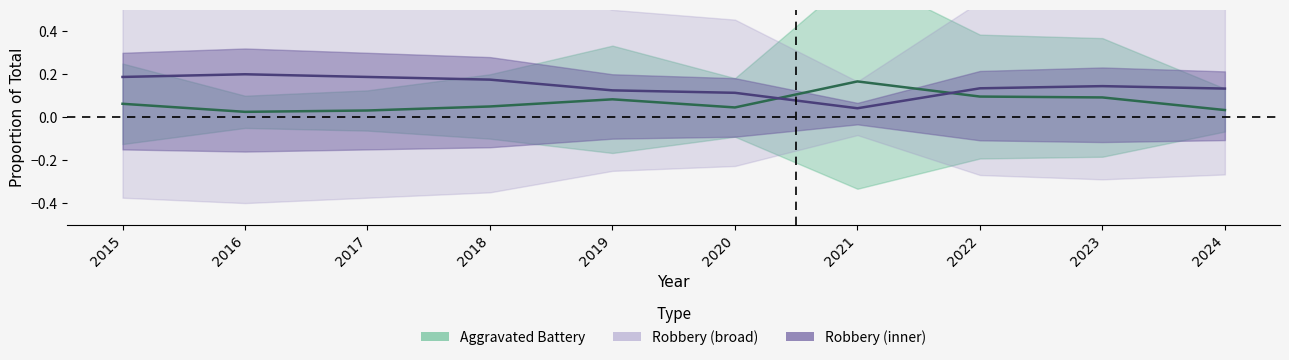

Reading left to right, list all the values displayed in this chart.

Aggravated Battery (mid): 0.1	0.0	0.0	0.1	0.1	0.0	0.2	0.1	0.1	0.0
Robbery (mid): 0.2	0.2	0.2	0.2	0.1	0.1	0.0	0.1	0.1	0.1